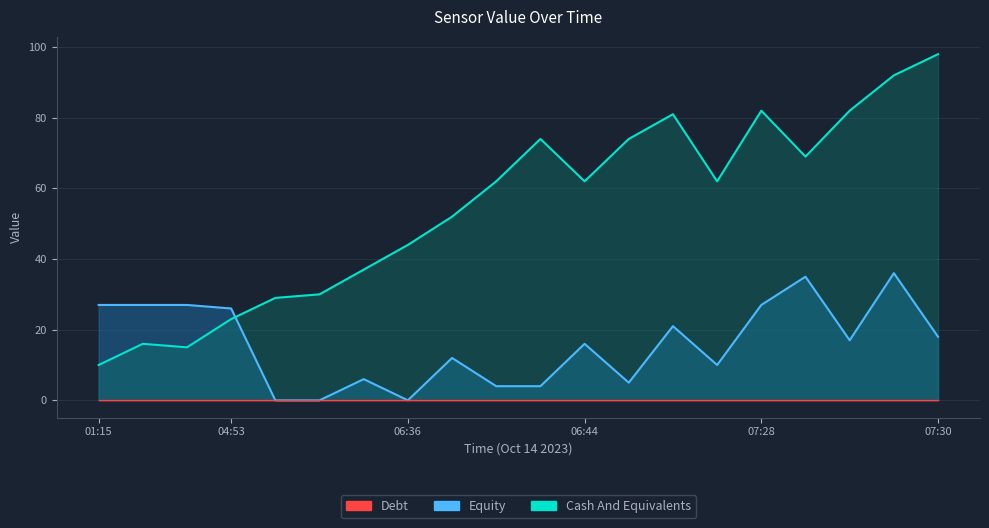

Which series has the largest total across all categories?

Cash And Equivalents